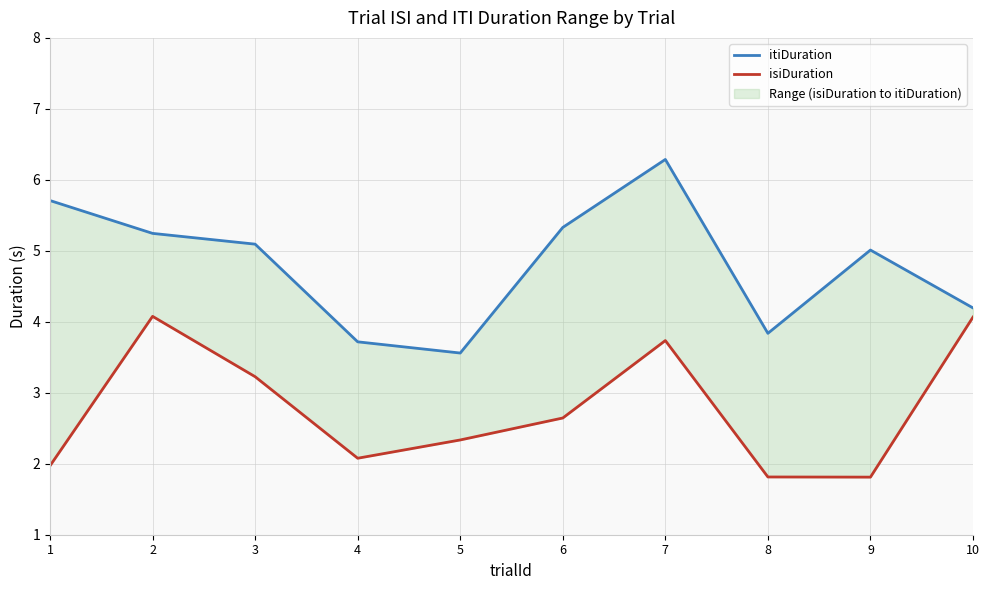

What is the difference between the second highest and minimum values in the isiDuration series?

2.3